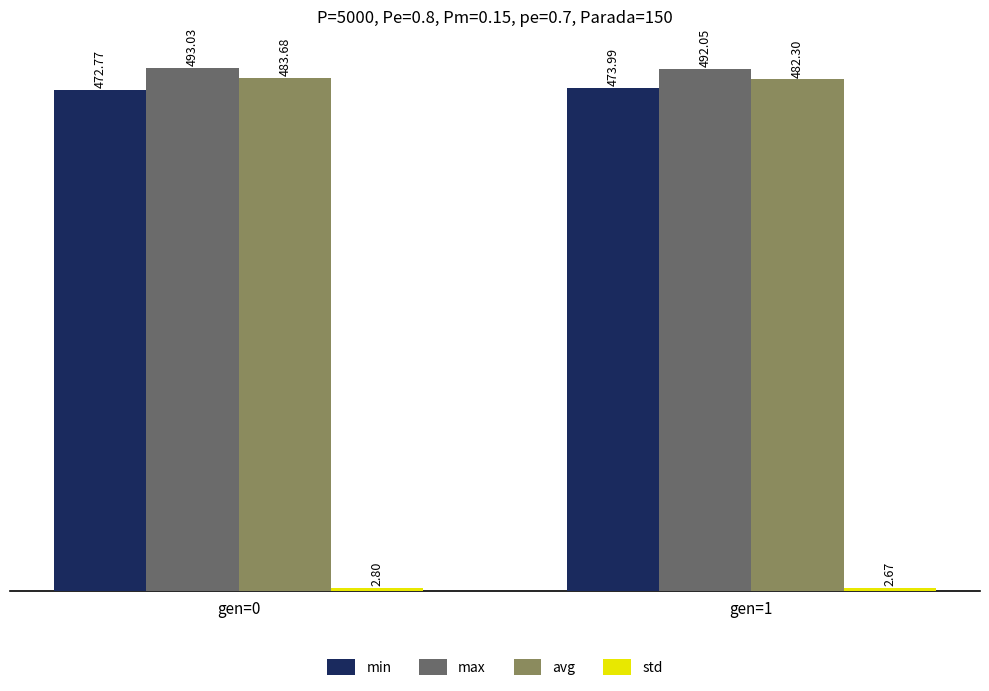

What is the difference between the maximum and minimum values in the avg series?

1.4